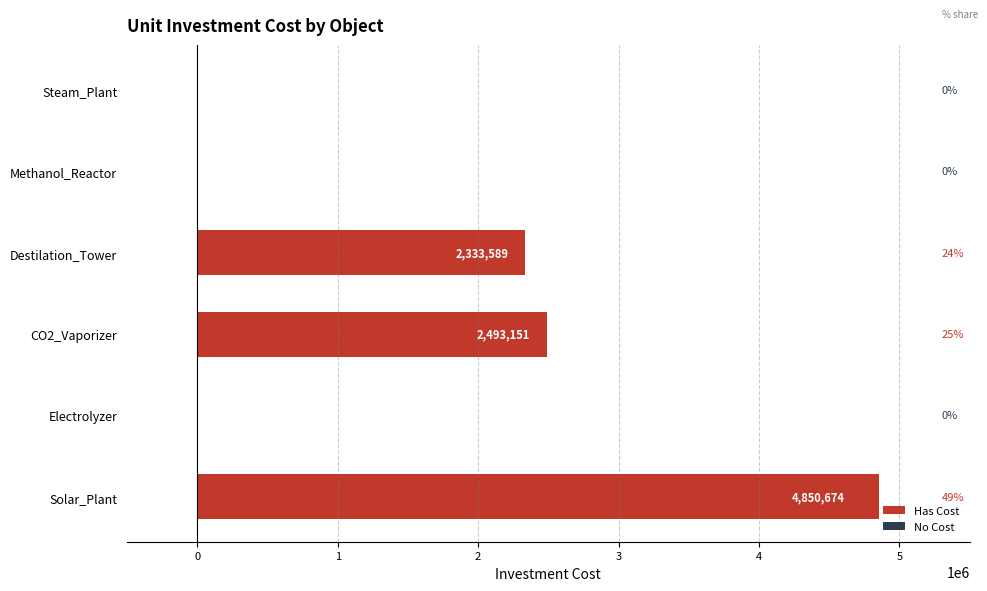

The chart shows a value of 0.0 at Methanol_Reactor. True or false?

True